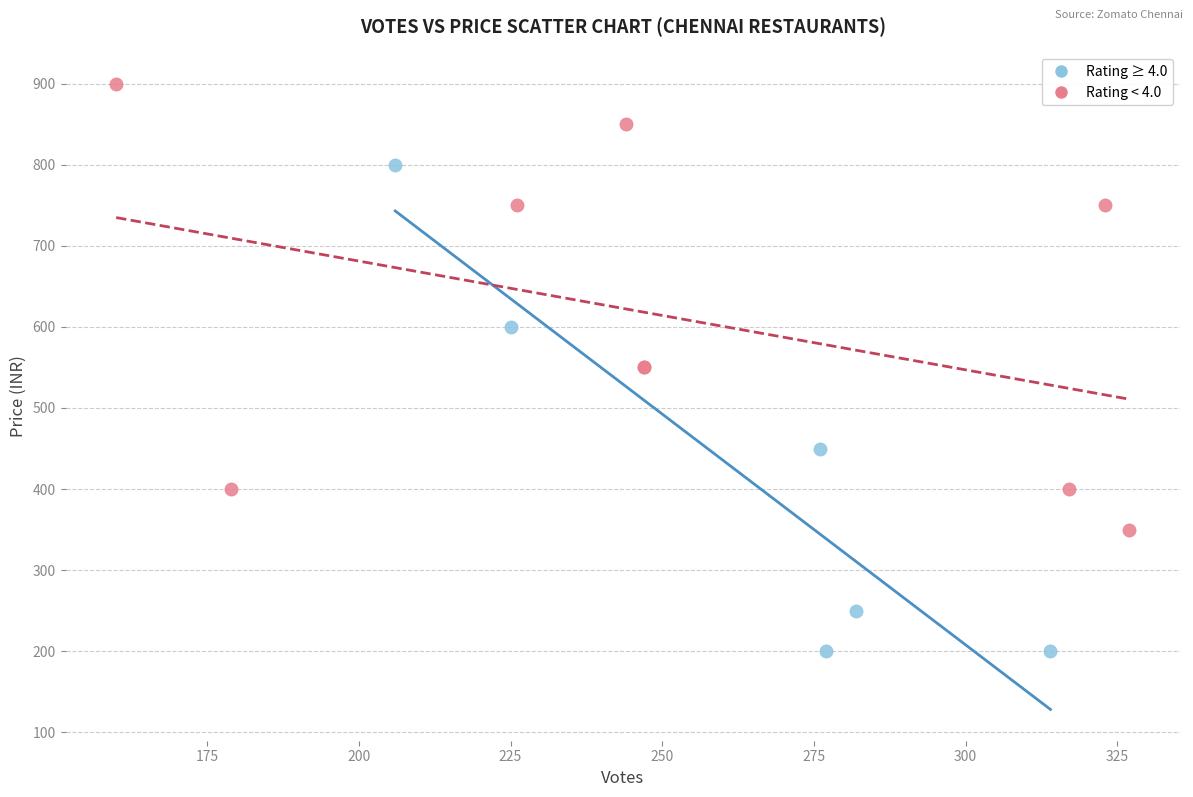

Which series reaches the maximum Y coordinate?

Rating < 4.0